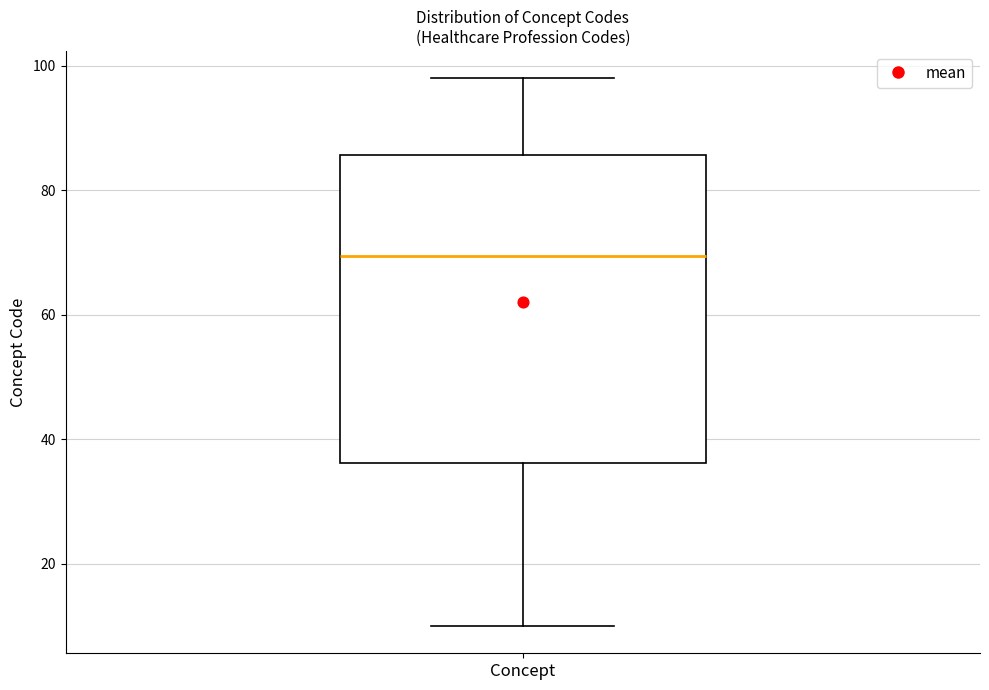

Read this box plot against the y-axis: the position of the median line, the range covered by the box, and the ends of both whiskers. The values are not printed on the chart, so give them approximately, as read against the axis.

median 70, box 36 to 86, whiskers 10 to 98